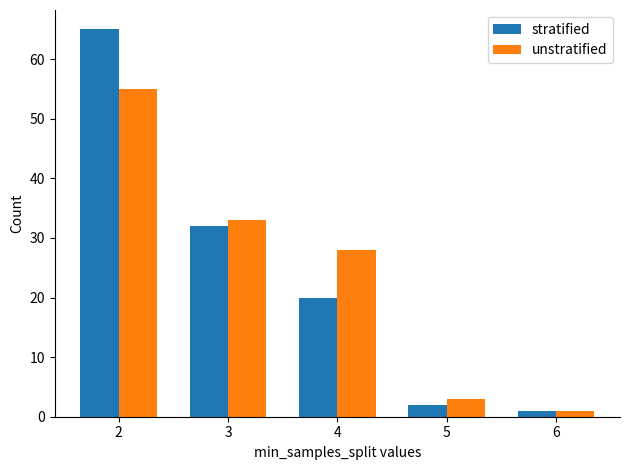

At which category does the chart reach its minimum across all series?

6